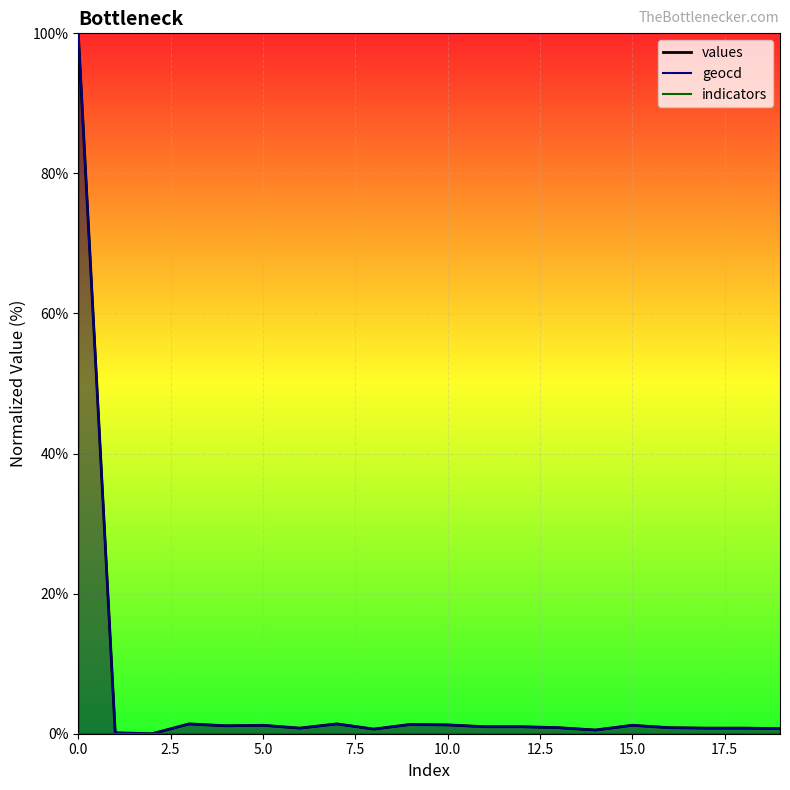

What is the difference between the second highest and second lowest values in the geocd series?

1.3